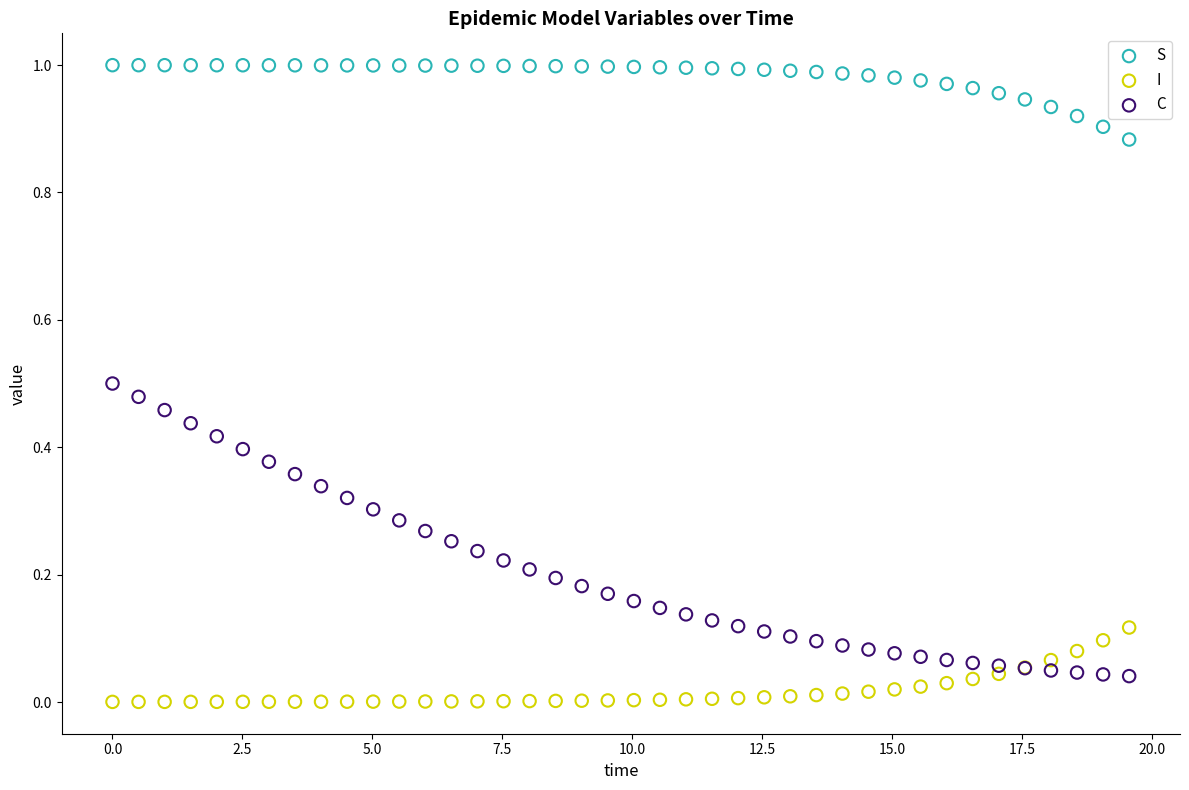

Which series reaches the maximum Y coordinate?

S